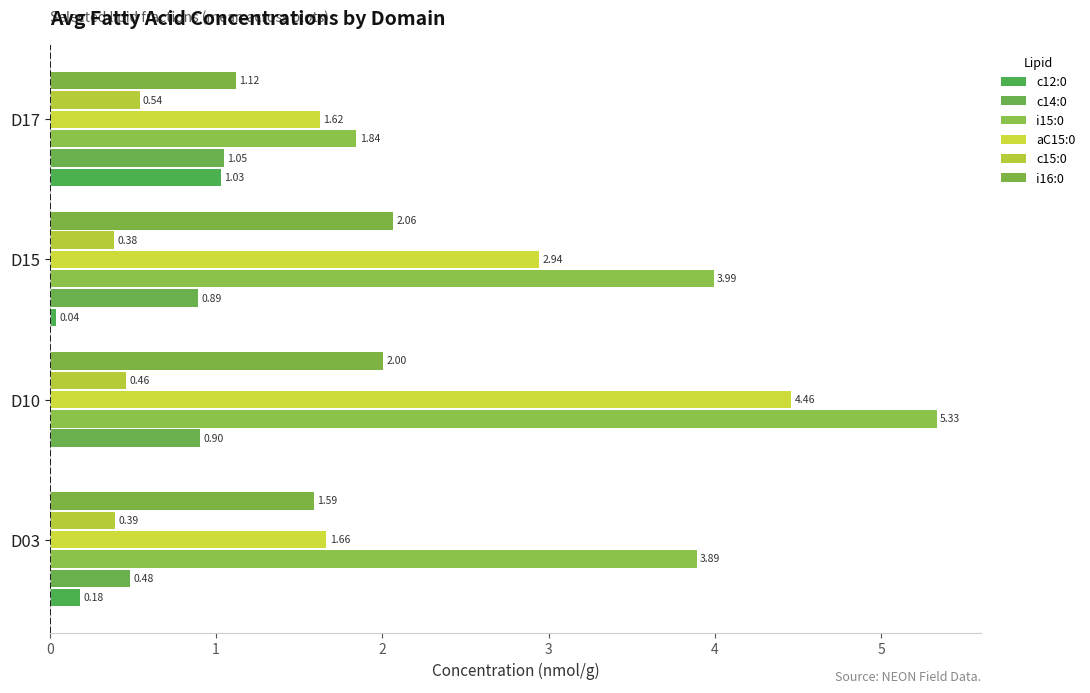

How many positive values does the c12:0 series have?

3